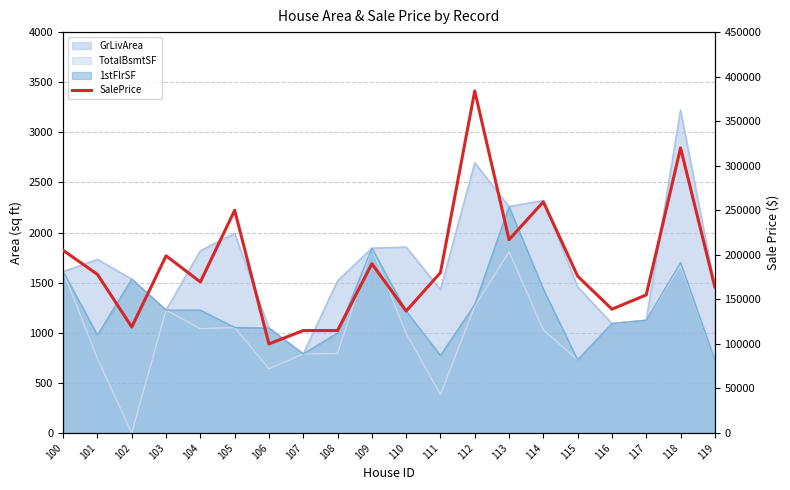

What is the value of the 3rd point from the left?

118964